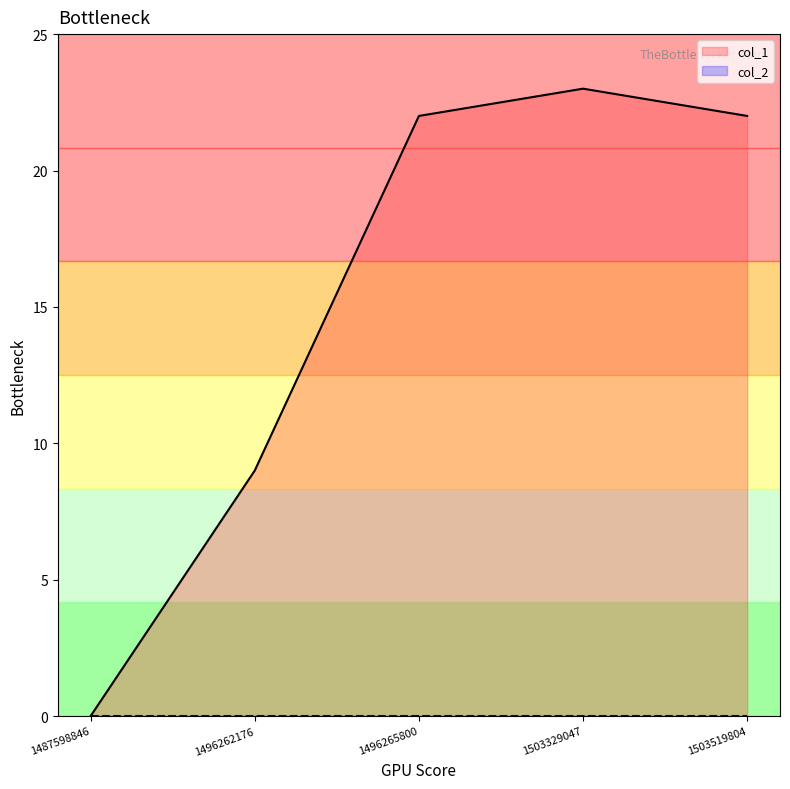

What is the sum of the values at 1496265800 and 1487598846?

22